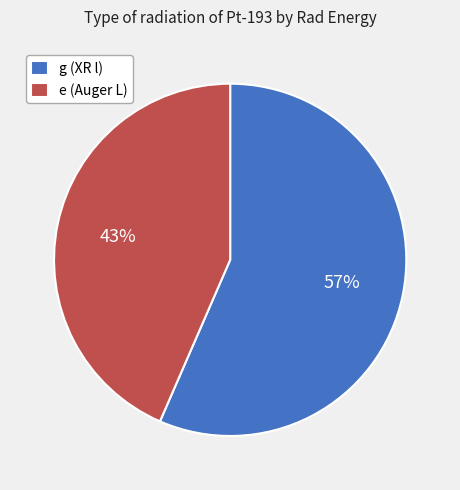

To the nearest percent, what portion does e (Auger L) represent?

43%